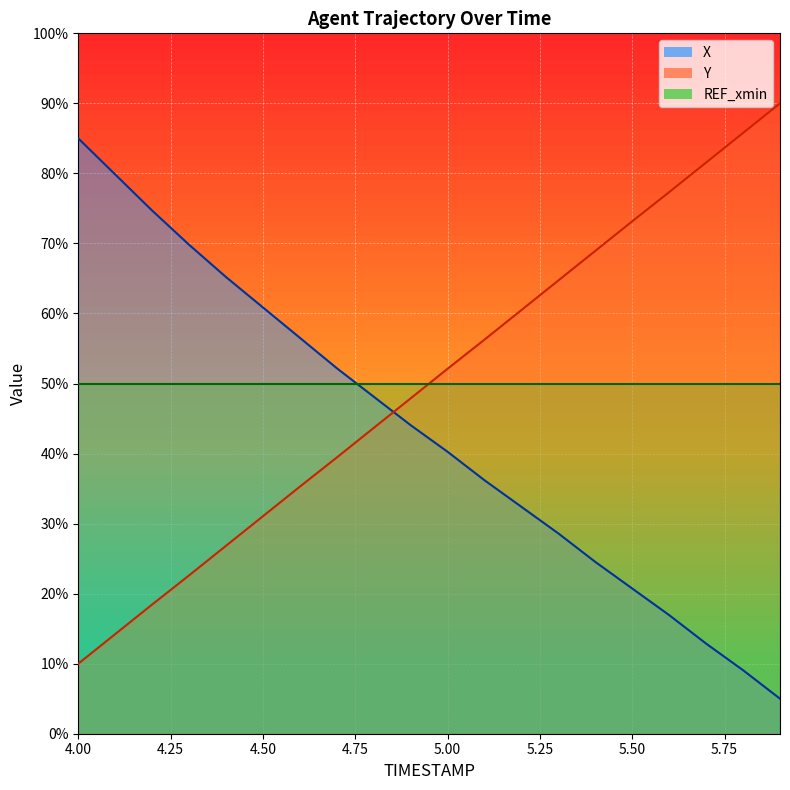

What is the difference between the Y values at 4.9 and 4.2?

29.4